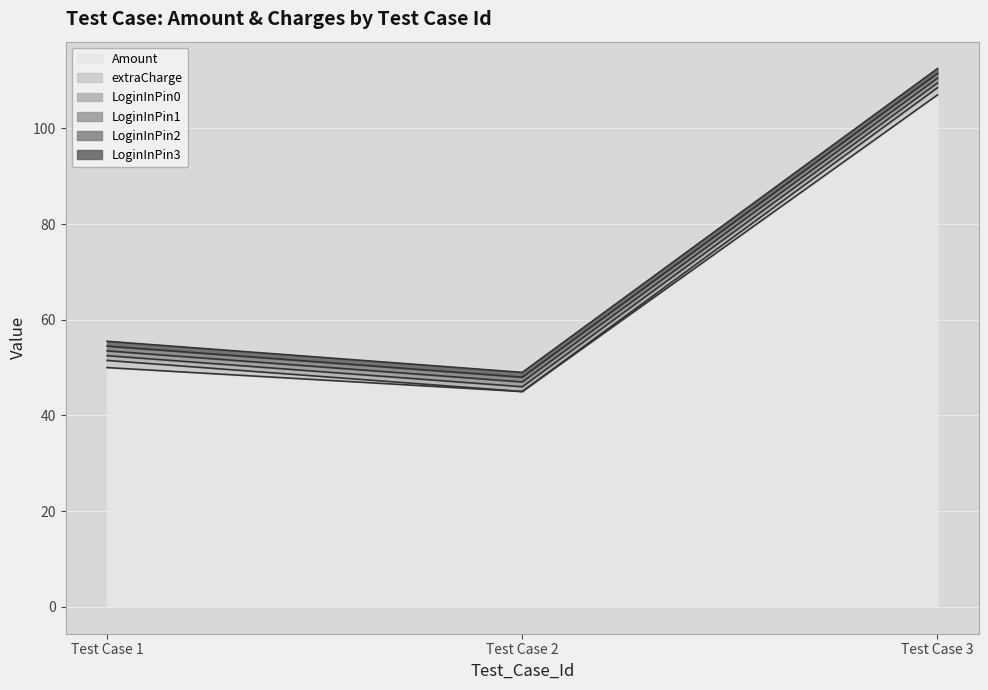

What is the lowest value of the LoginInPin2 series?

1.0